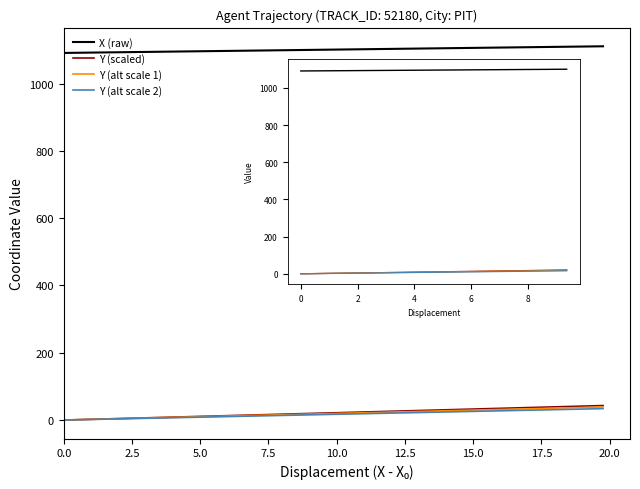

At how many categories does at least one series exceed 567?

10